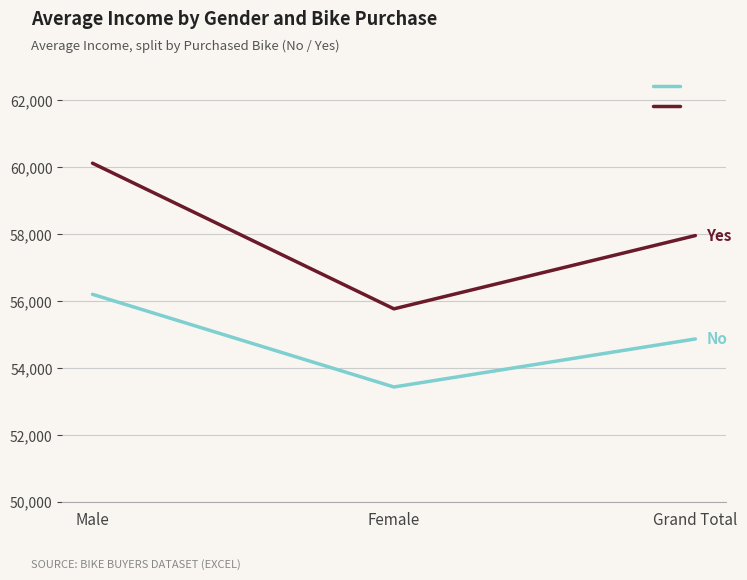

Is the value of Yes at Female greater than the value of No at Grand Total?

Yes